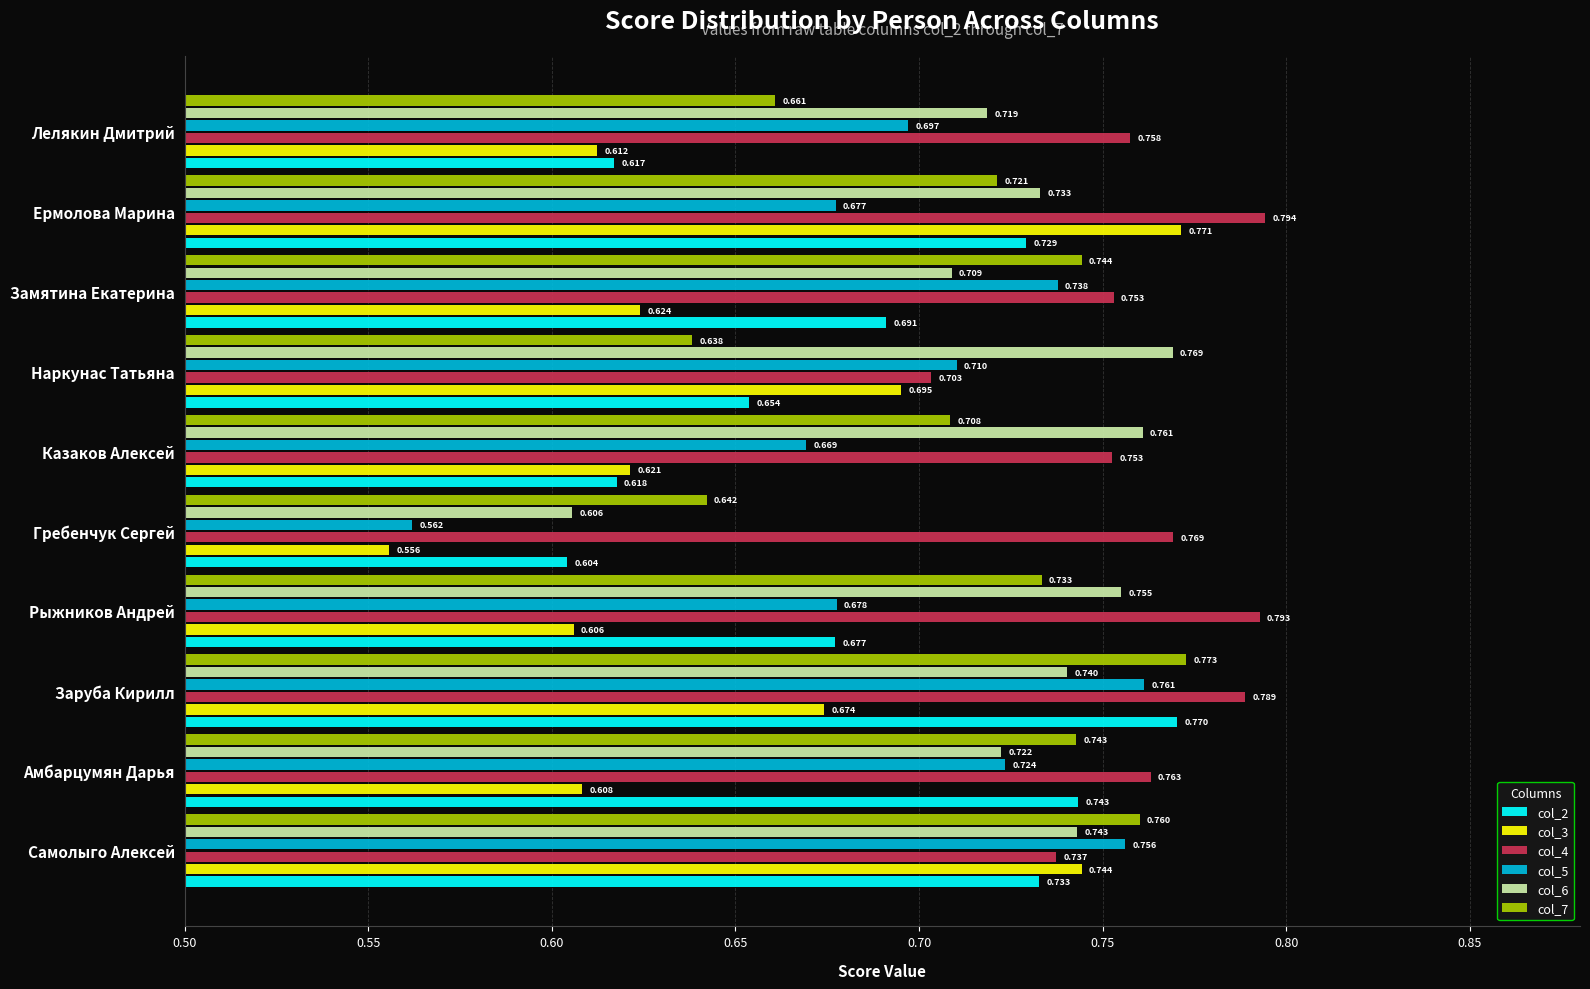

List the series in order of their peak value, lowest first.

col_5, col_6, col_2, col_3, col_7, col_4